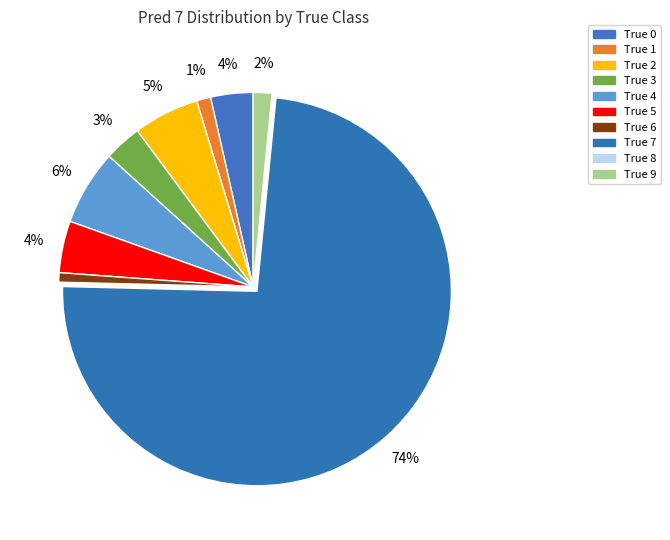

How many slices are in this pie chart?

10